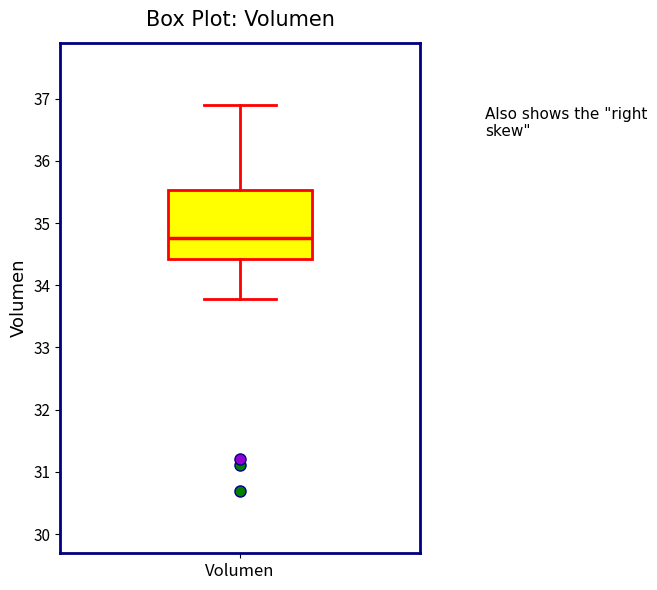

Where does the median line of the box for Volumen sit on the y-axis? The values are not printed on the chart, so give them approximately, as read against the axis.

34.8